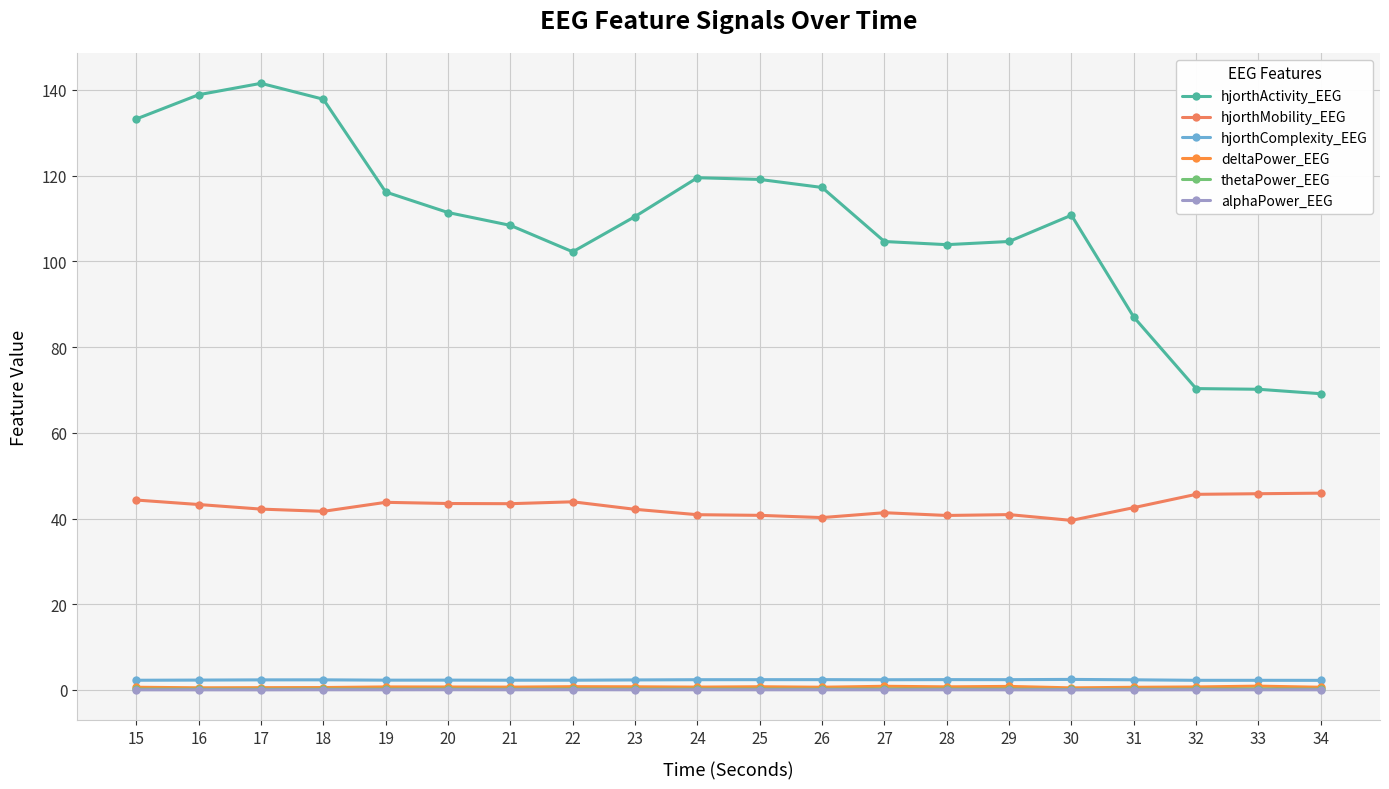

At 25, list the series in order from smallest to largest.

alphaPower_EEG, thetaPower_EEG, deltaPower_EEG, hjorthComplexity_EEG, hjorthMobility_EEG, hjorthActivity_EEG